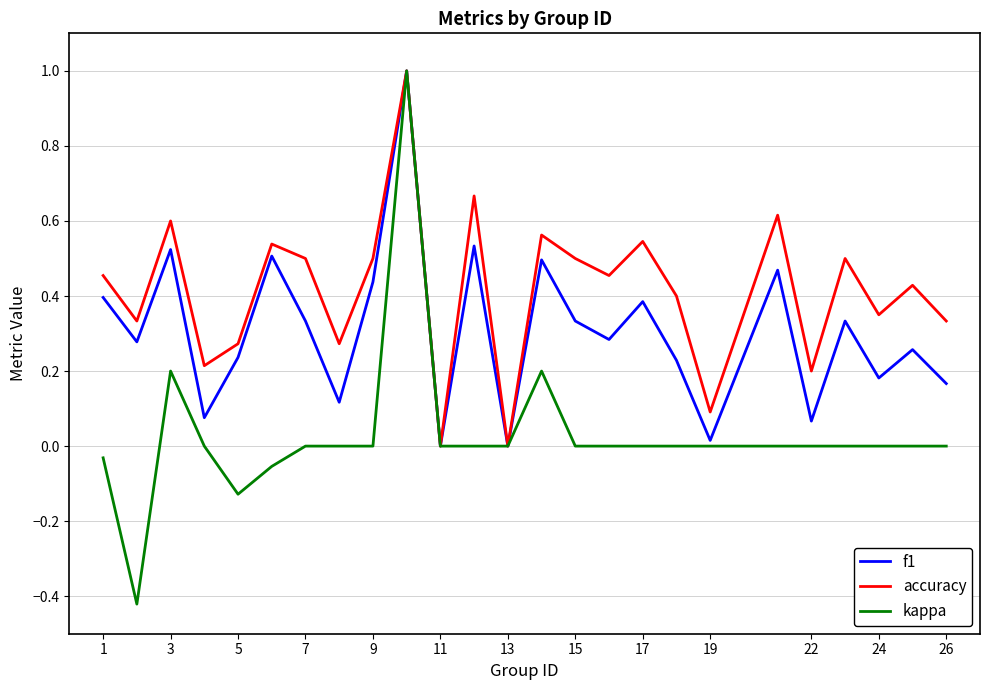

List the series in order of their overall mean, highest first.

accuracy, f1, kappa